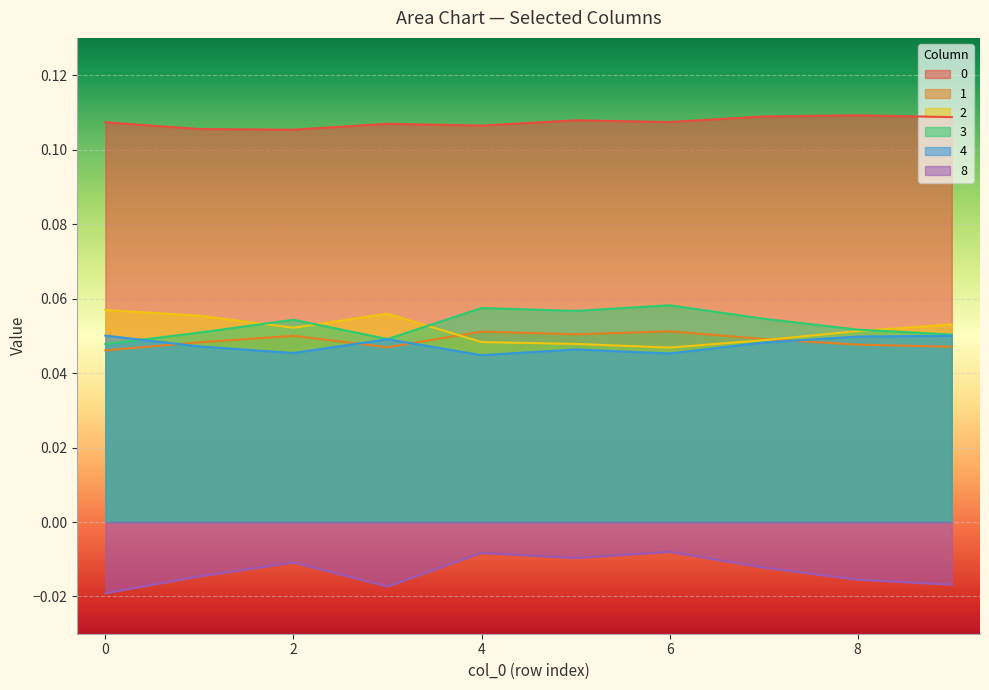

What is the average value of the 3 series?

0.1